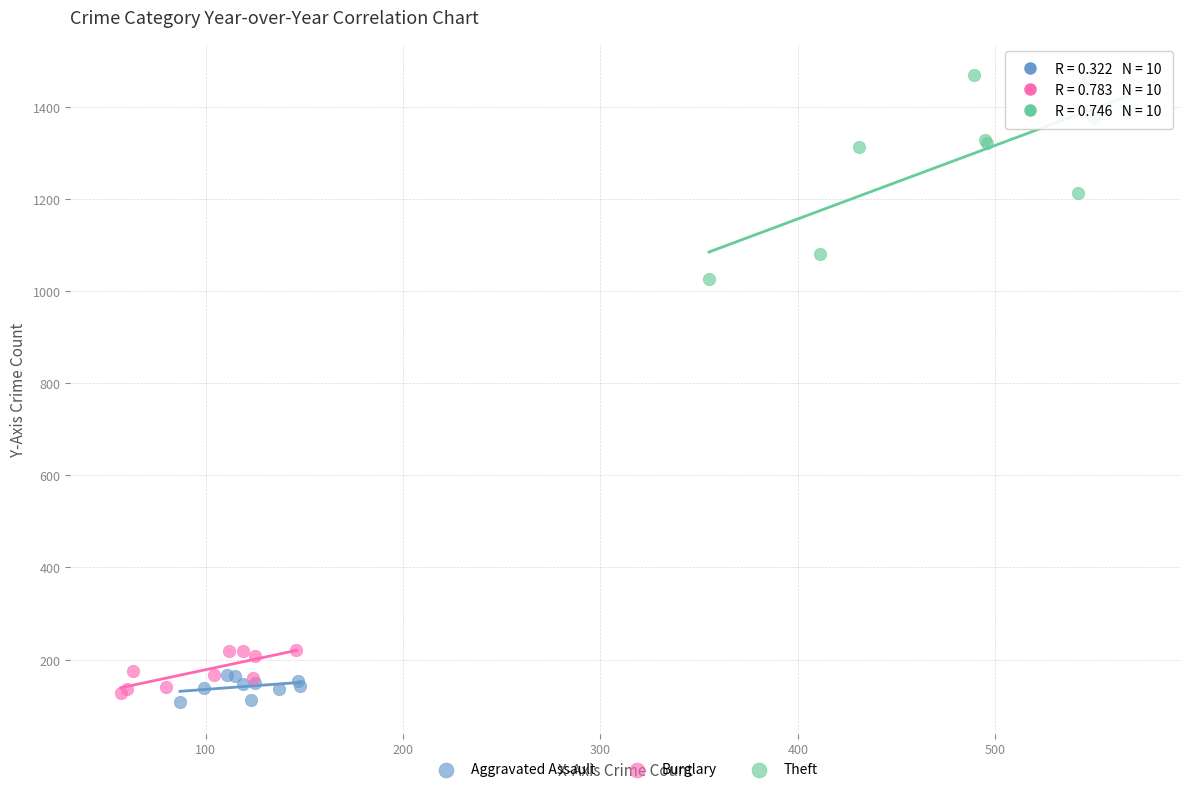

Which series reaches the maximum Y coordinate?

Theft